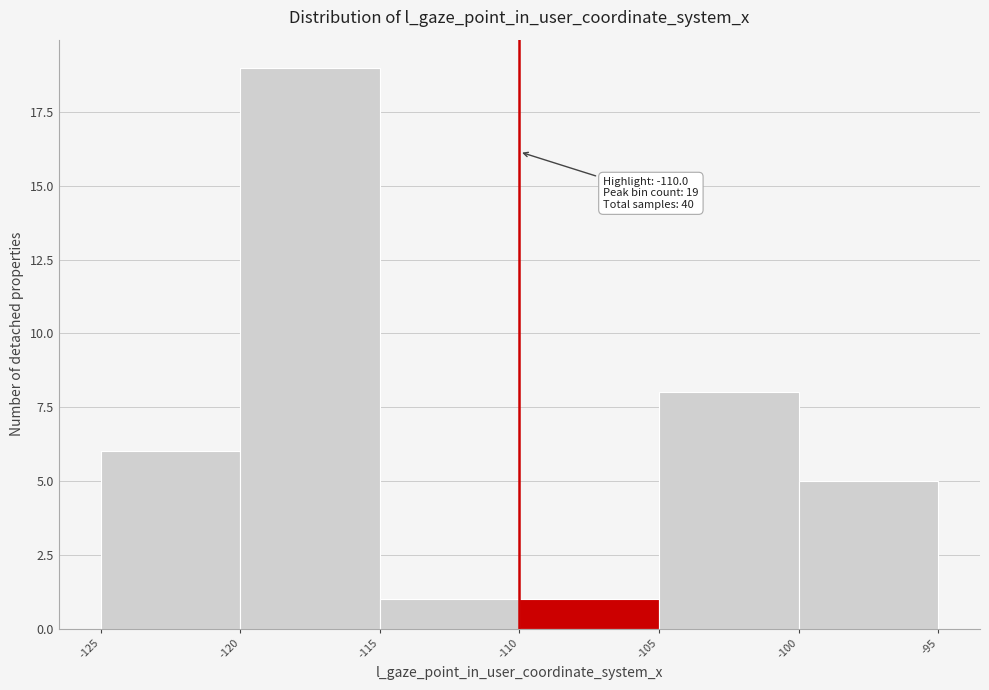

Which range on the x-axis has the tallest bar?

-120 to -115